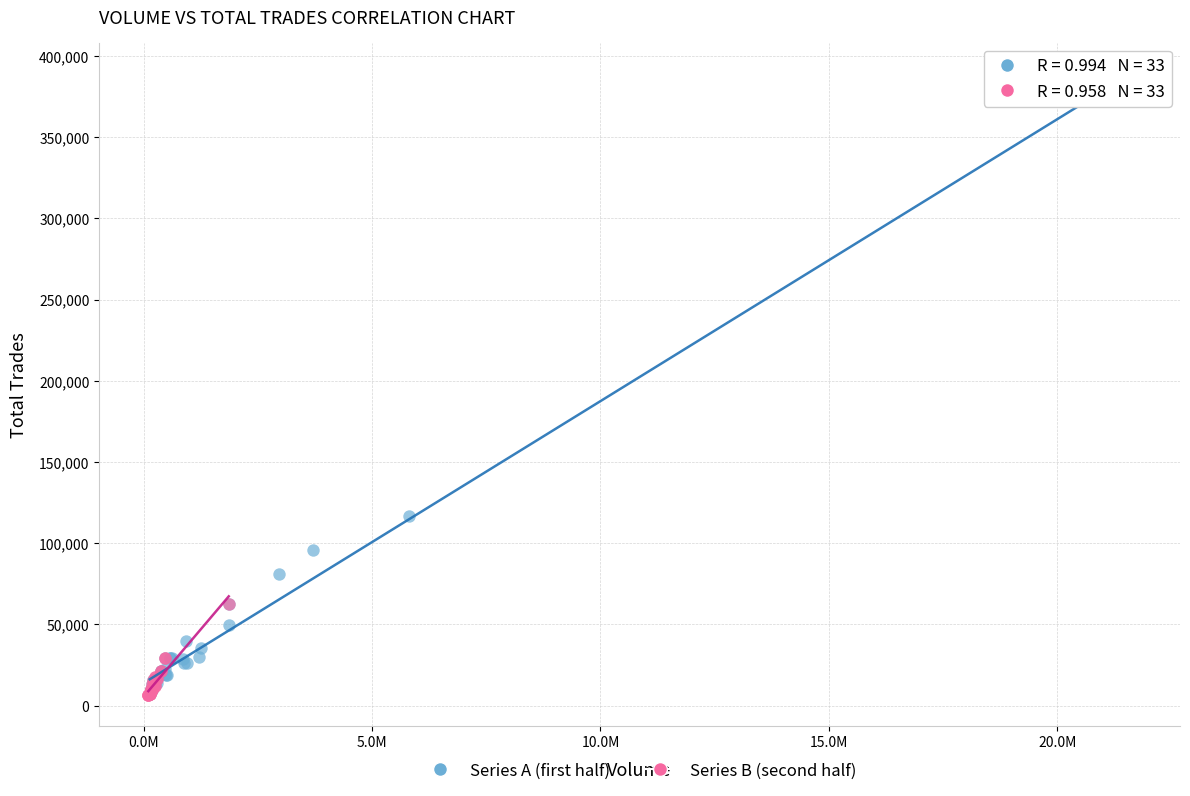

Which series has the largest Y range (max minus min)?

Series A (first half)